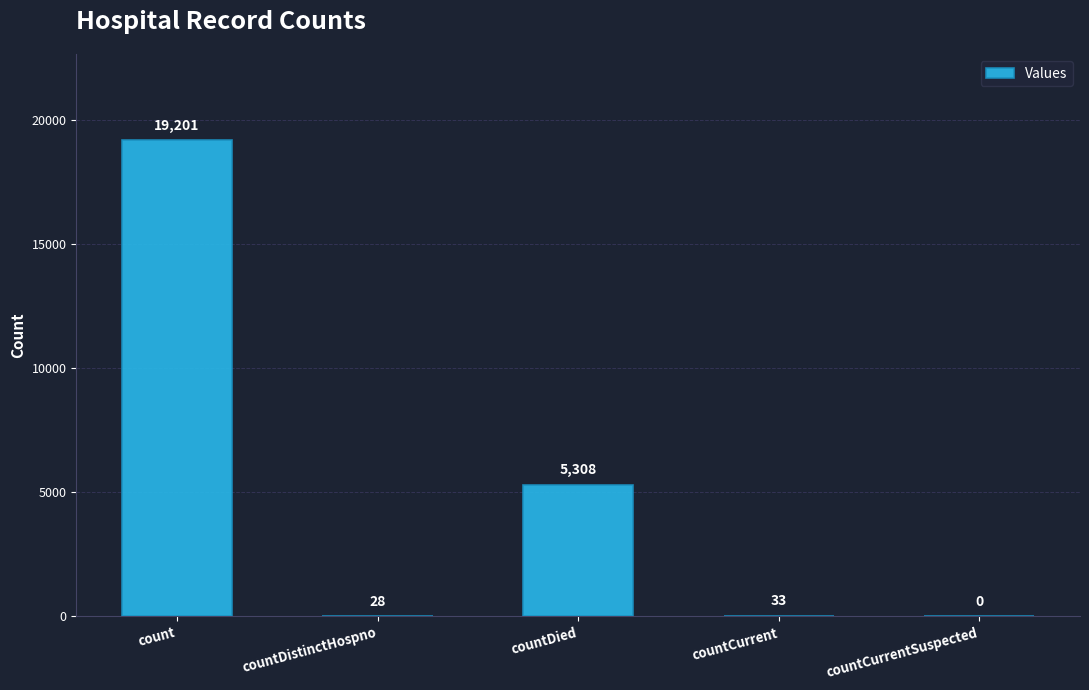

The value at count is 5757. True or false?

False